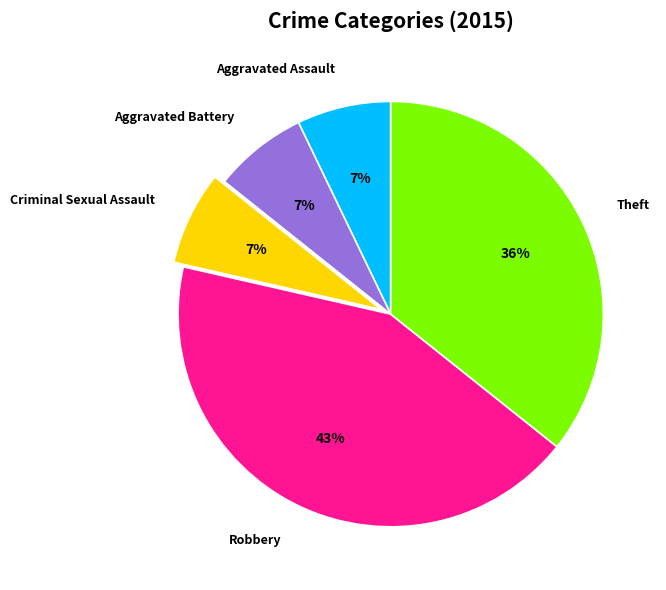

Is the sum of Theft and Aggravated Battery greater than half?

No